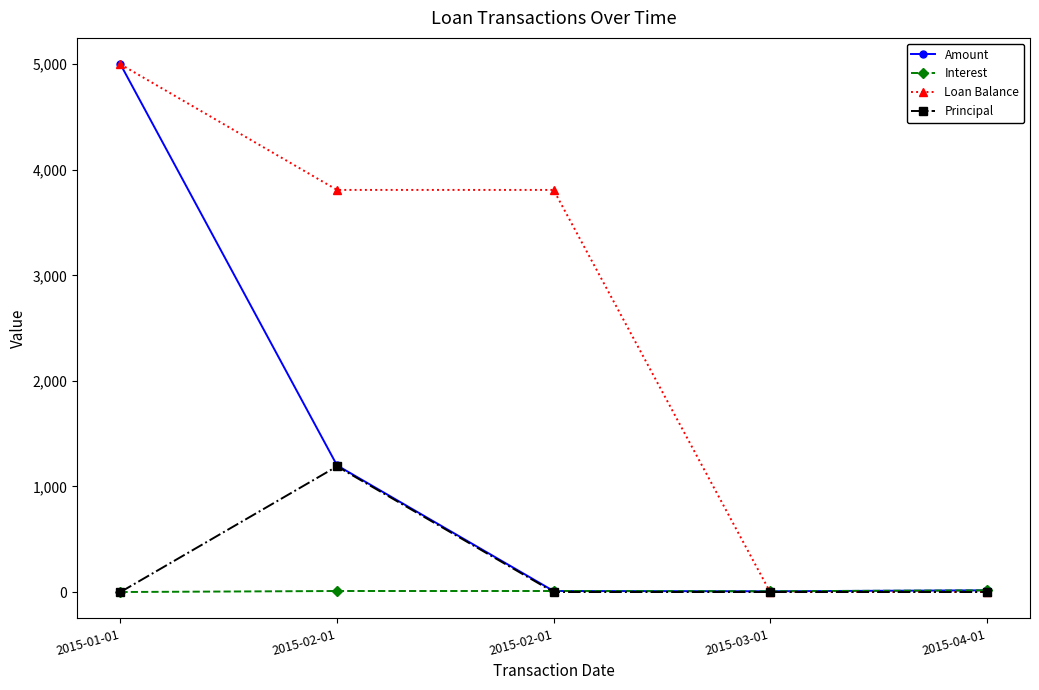

What are all the series names shown in the legend?

Amount, Interest, Loan Balance, Principal